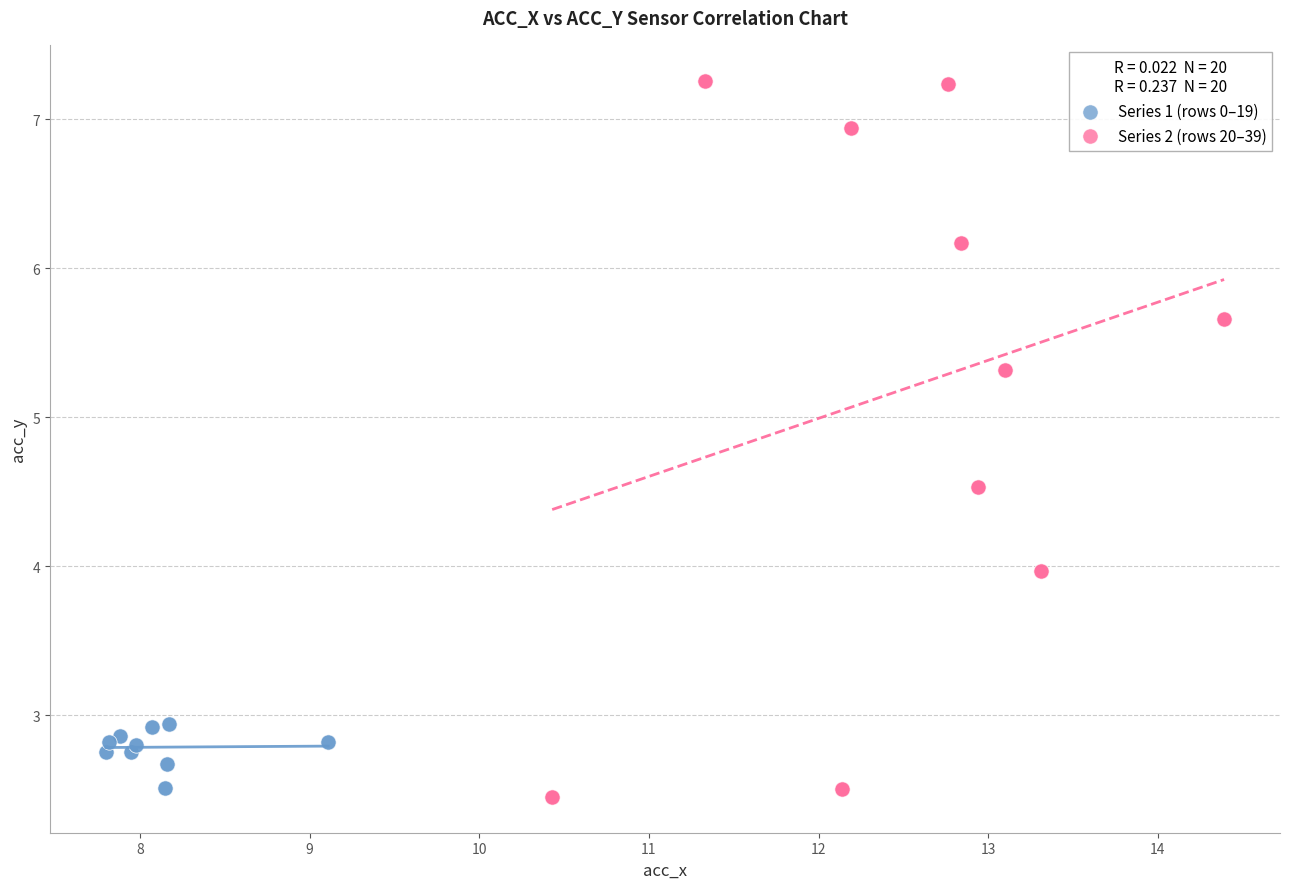

Which series reaches the maximum Y coordinate?

Series 2 (rows 20–39)